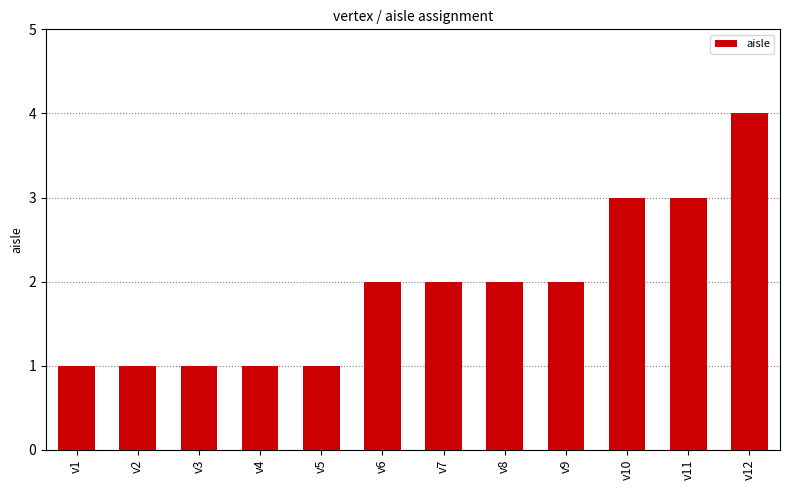

Reading left to right, transcribe all the data shown in this chart.

v1=1	v2=1	v3=1	v4=1	v5=1	v6=2	v7=2	v8=2	v9=2	v10=3	v11=3	v12=4